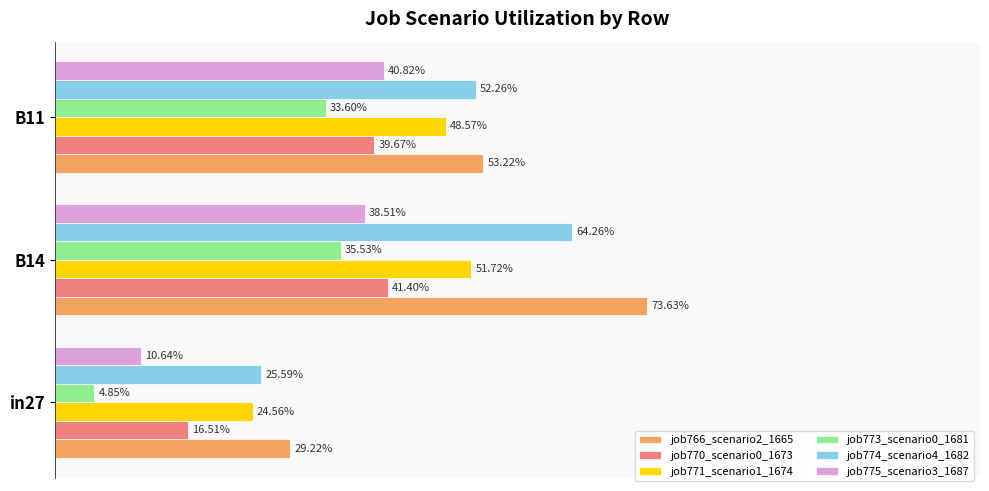

List the series in order of their peak value, lowest first.

job773_scenario0_1681, job775_scenario3_1687, job770_scenario0_1673, job771_scenario1_1674, job774_scenario4_1682, job766_scenario2_1665